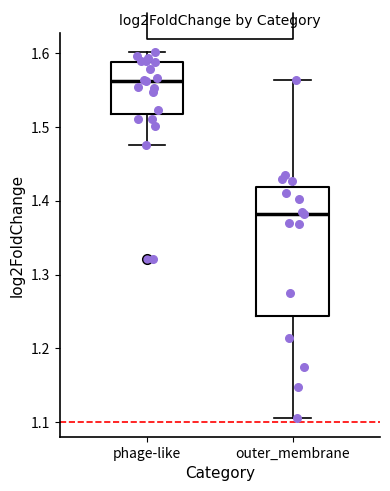

Where does the lower whisker of the box for phage-like end on the y-axis? The values are not printed on the chart, so give them approximately, as read against the axis.

1.48